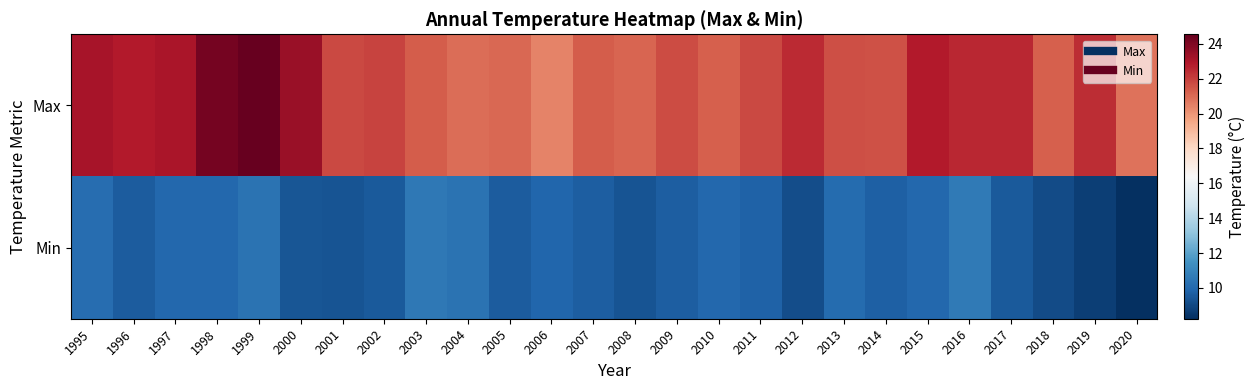

Which series has the largest range (max minus min)?

Max